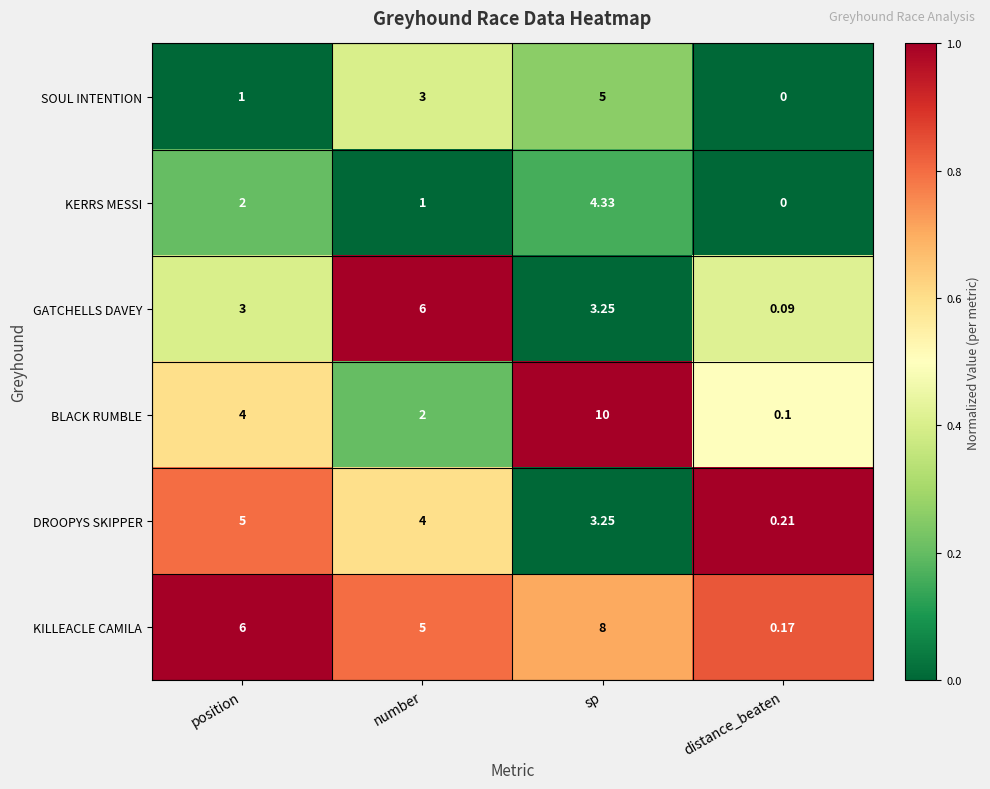

At number, list the series in order from largest to smallest.

GATCHELLS DAVEY, KILLEACLE CAMILA, DROOPYS SKIPPER, SOUL INTENTION, BLACK RUMBLE, KERRS MESSI